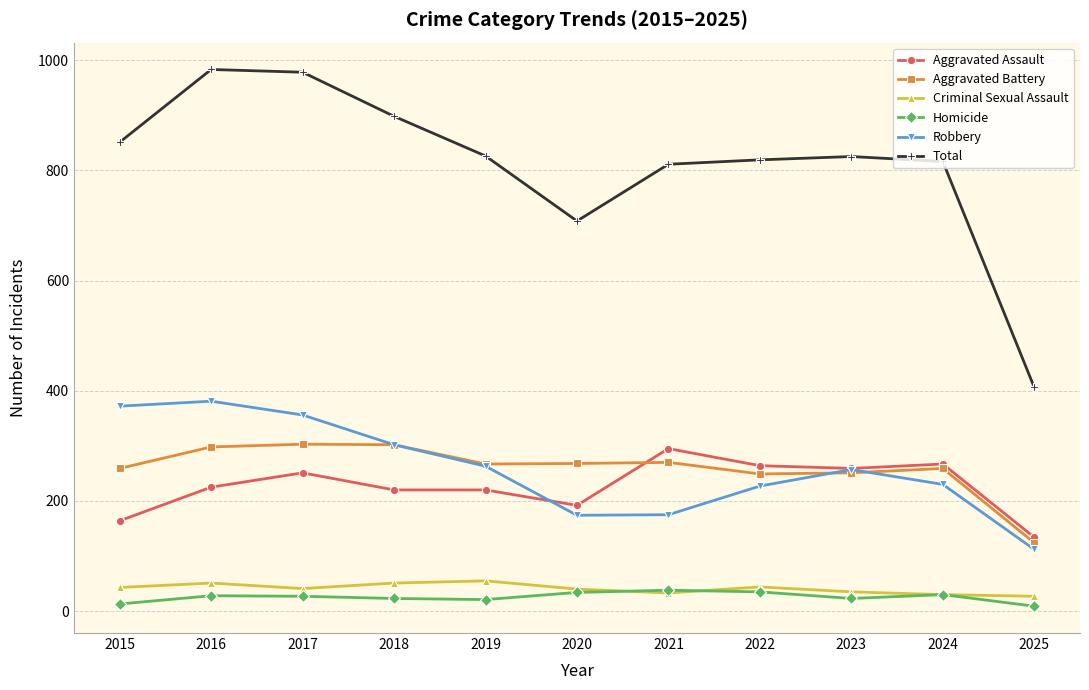

How many series are shown in this chart?

6